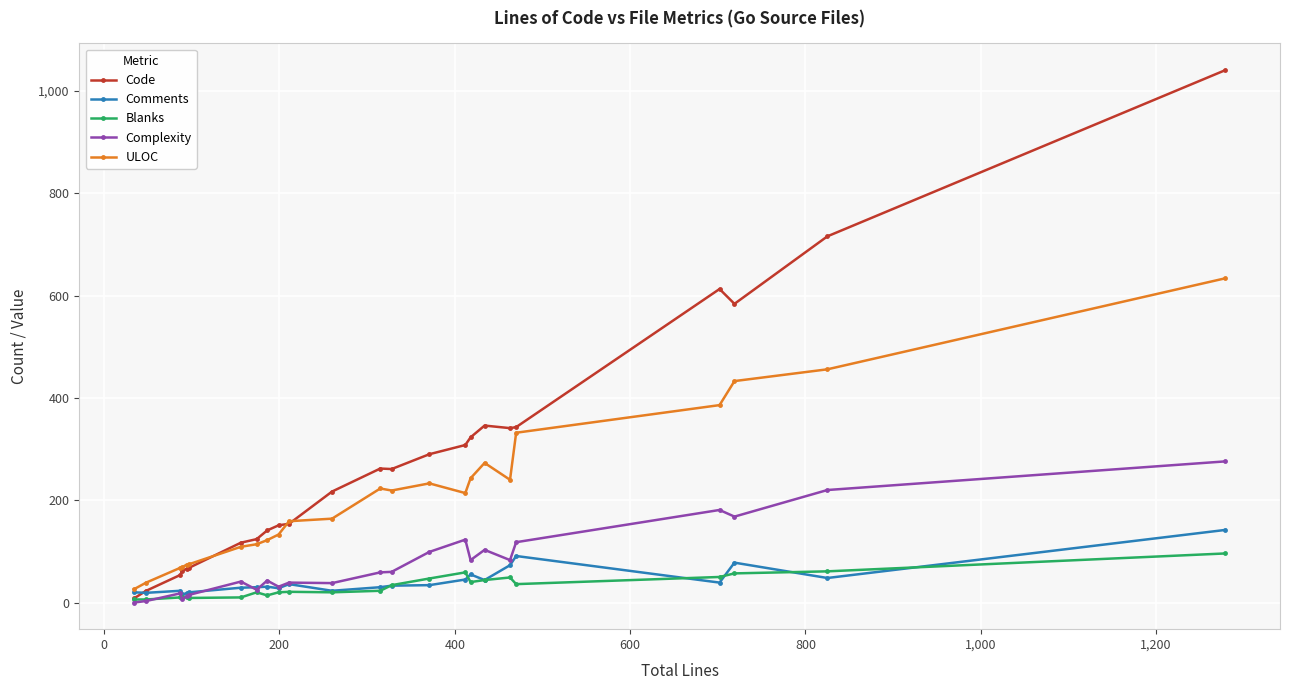

What is the average value of the Code series?

276